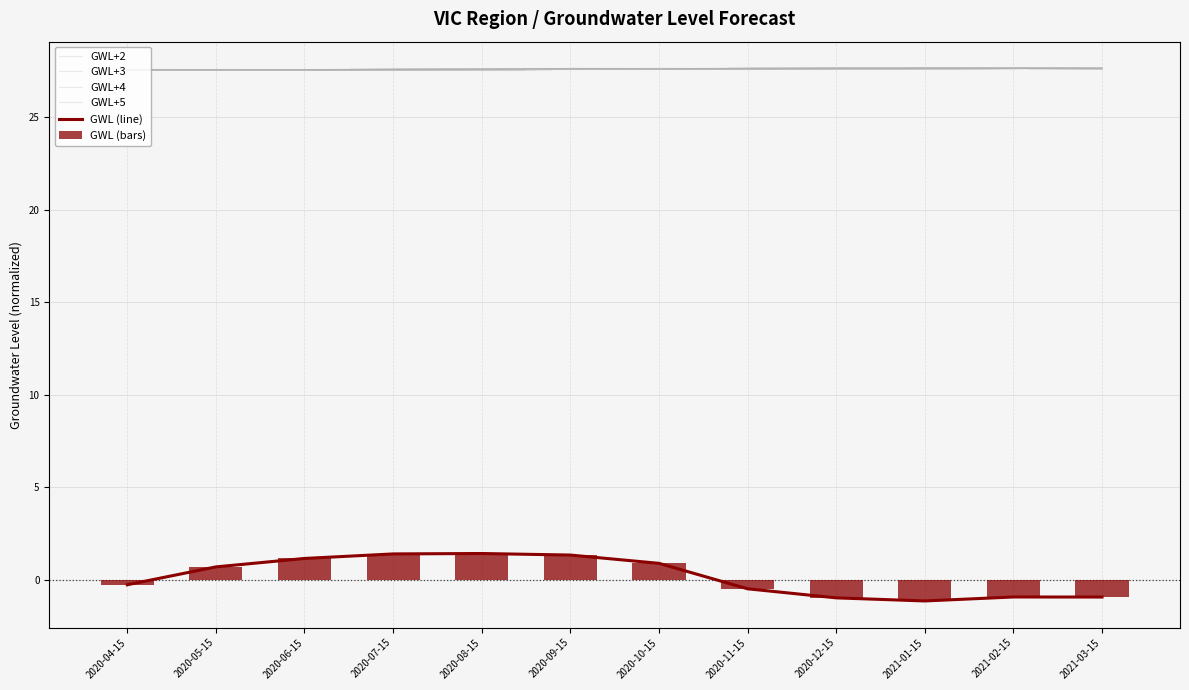

What is the total value across all series at 2021-01-15?

108.2